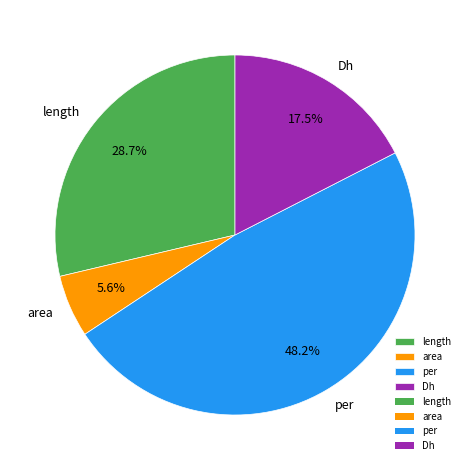

What percentage is the length slice, to the nearest percent?

29%